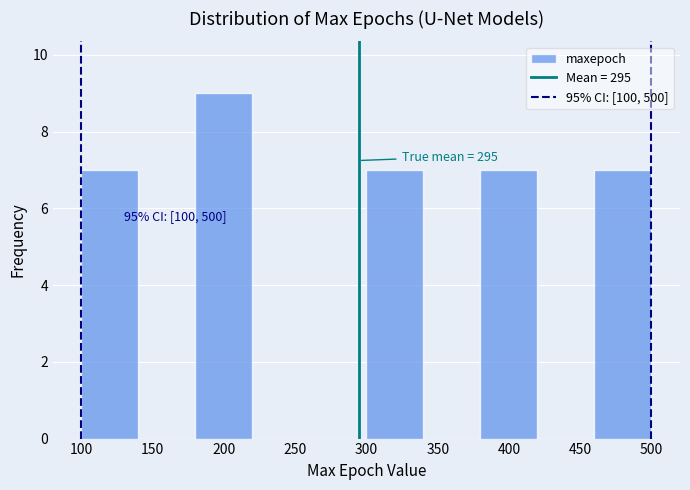

Which range on the x-axis has the tallest bar?

180 to 220